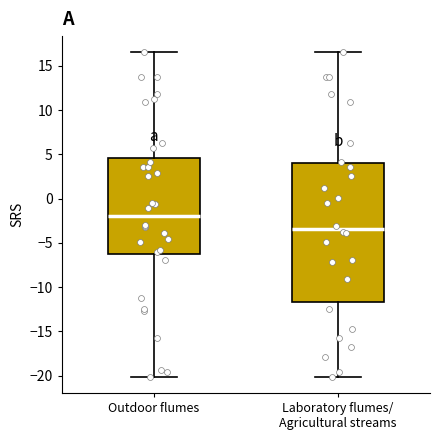

Which box's median line is the lowest?

Laboratory flumes/ Agricultural streams